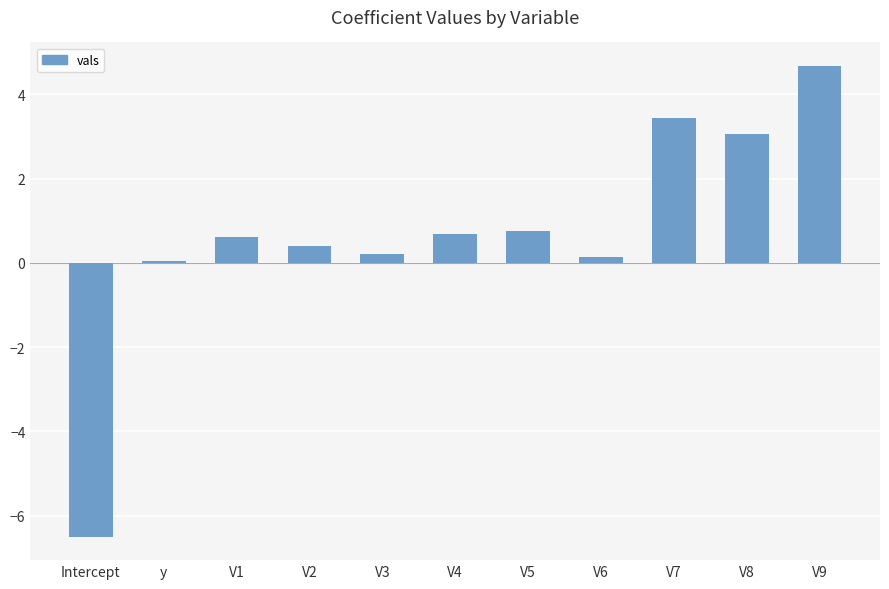

What is the value of the 3rd bar from the left?

0.6